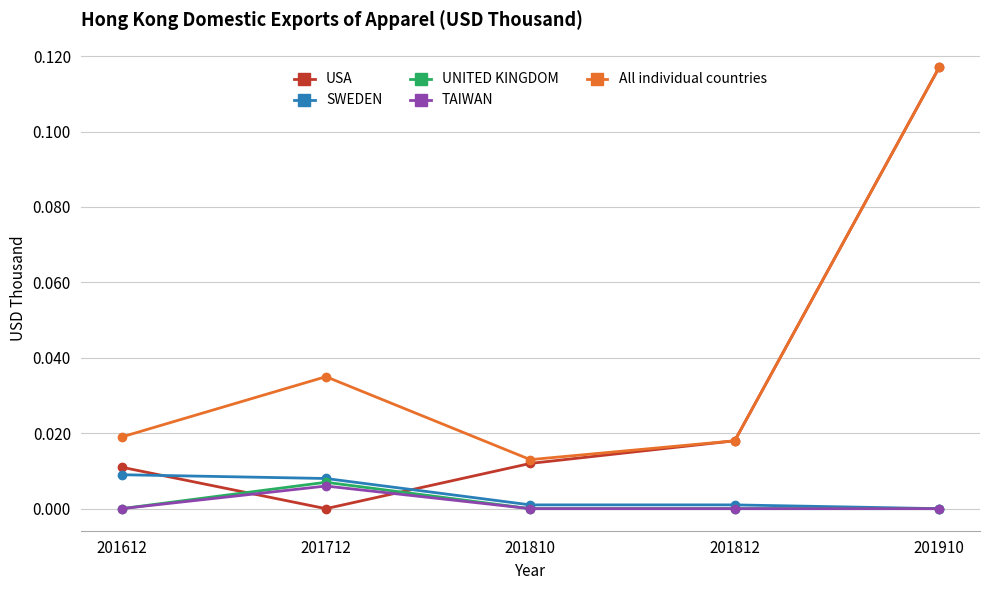

At which label does UNITED KINGDOM reach its peak?

201712